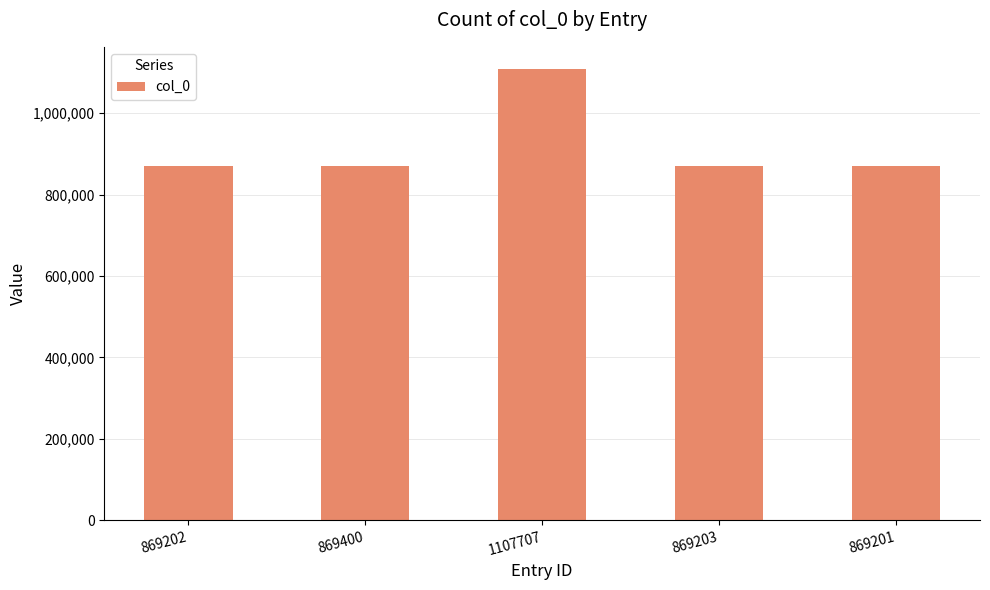

Which category has the highest value across all series?

1107707